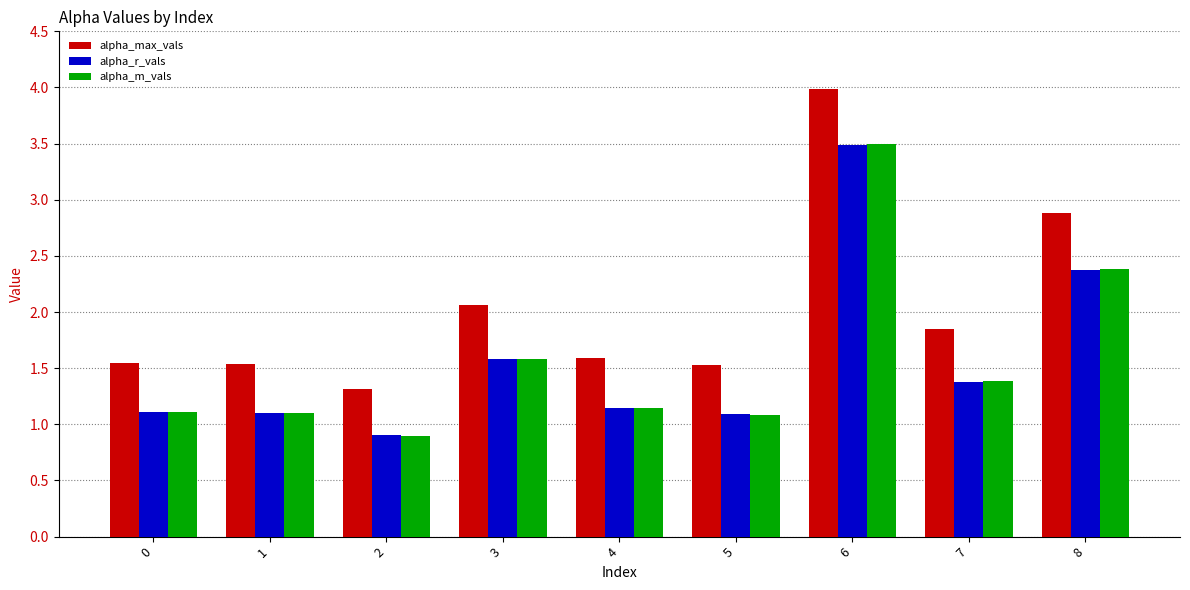

What is the approximate value of alpha_max_vals at 2?

1.3